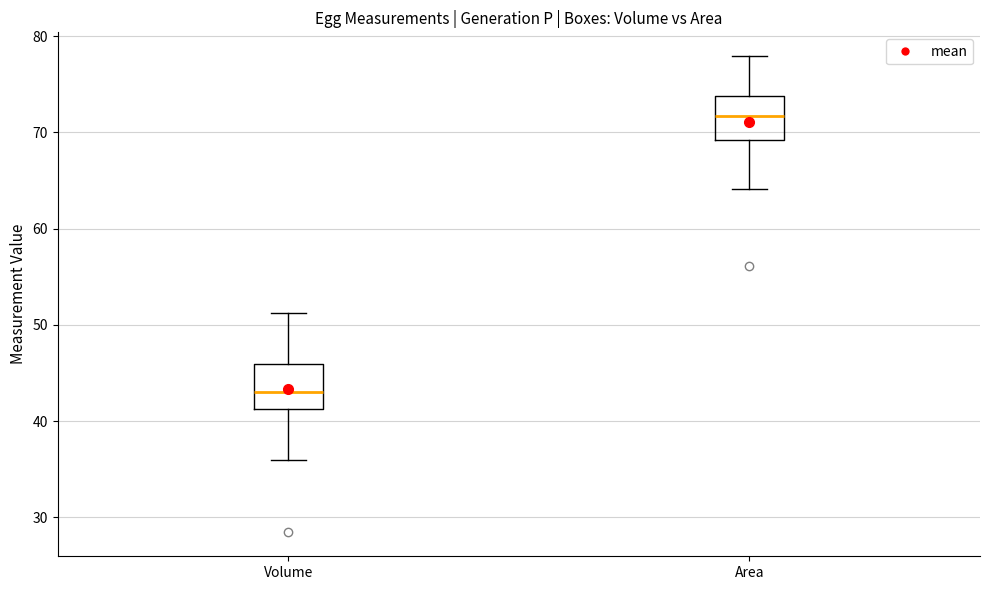

Reading left to right, transcribe this box plot: for each box, give where its median line is, the range the box spans, and where its two whiskers end, as read against the y-axis. The values are not printed on the chart, so give them approximately, as read against the axis.

Volume: median 43, box 41 to 46, whiskers 36 to 51
Area: median 72, box 69 to 74, whiskers 64 to 78